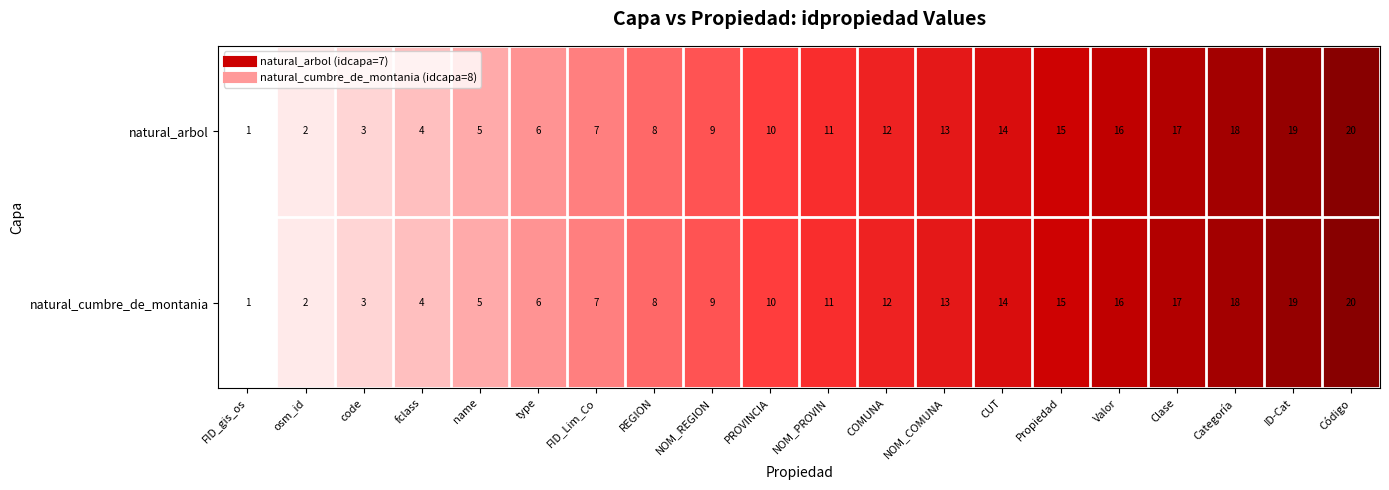

Rank the categories by natural_arbol value from highest to lowest.

Código, ID-Cat, Categoría, Clase, Valor, Propiedad, CUT, NOM_COMUNA, COMUNA, NOM_PROVIN, PROVINCIA, NOM_REGION, REGION, FID_Lim_Co, type, name, fclass, code, osm_id, FID_gis_os